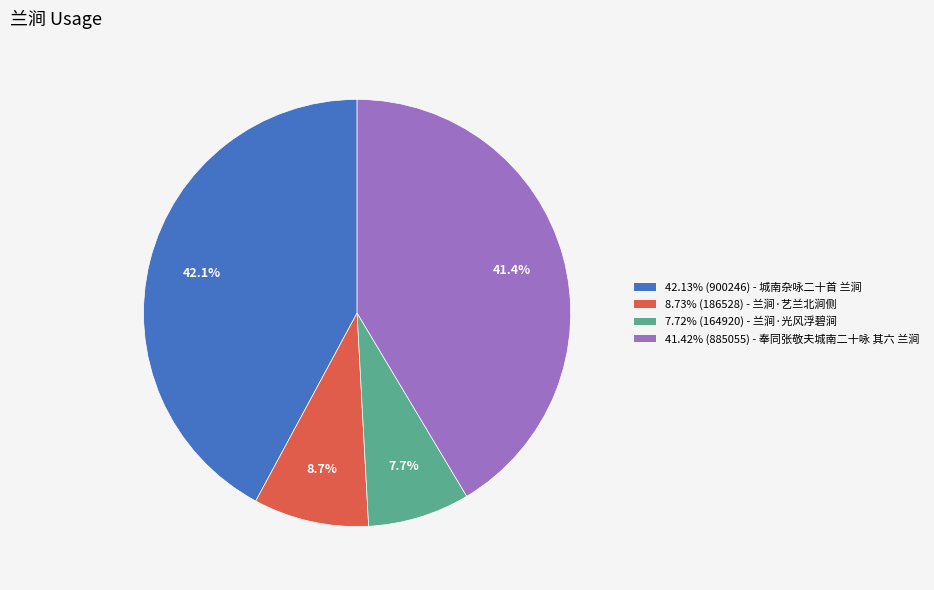

Approximately how many times larger is the value at 8.73% (186528) - 兰涧·艺兰北涧侧 compared to 7.72% (164920) - 兰涧·光风浮碧涧?

1.1